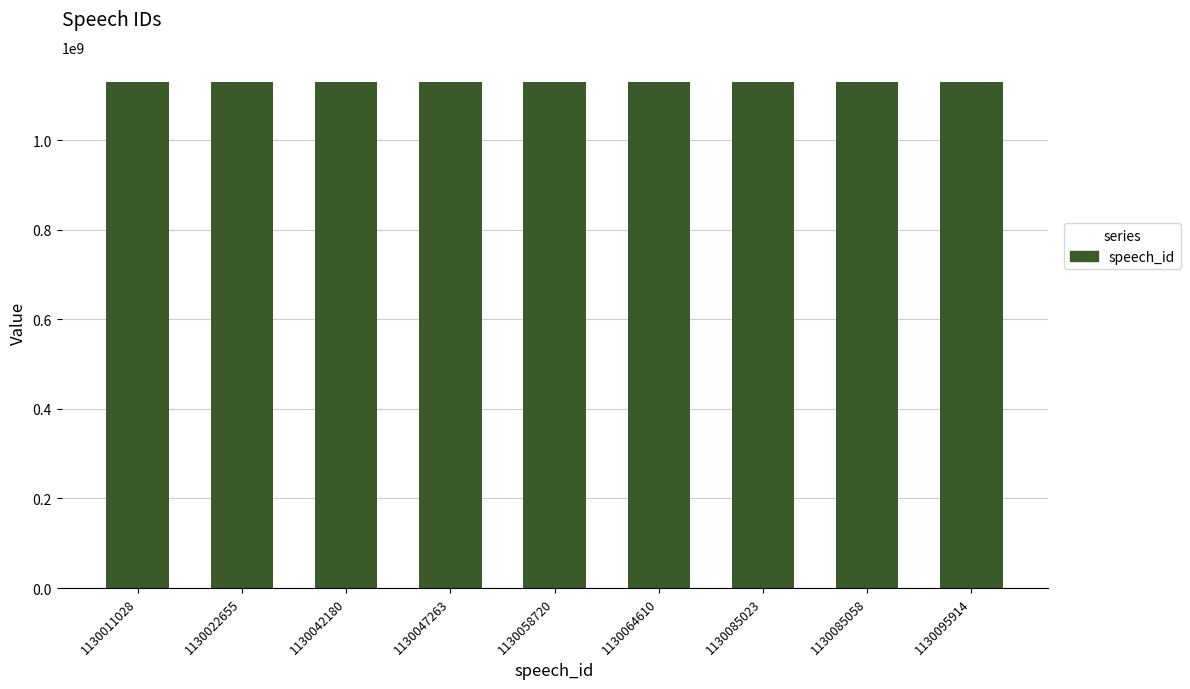

Approximately how many times larger is the value at 1130085058 compared to 1130085023?

1.0